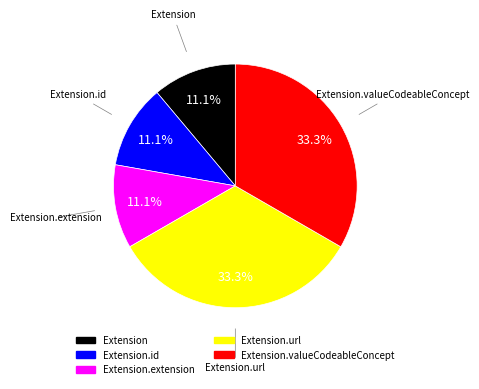

Is there a majority slice in this chart?

No